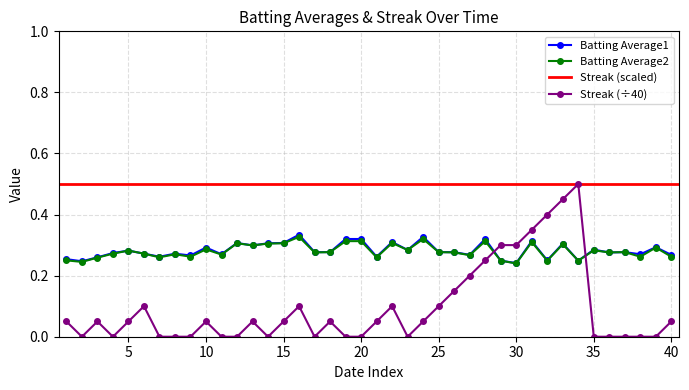

In Streak, how many points are higher than both neighbors (excluding endpoints)?

8